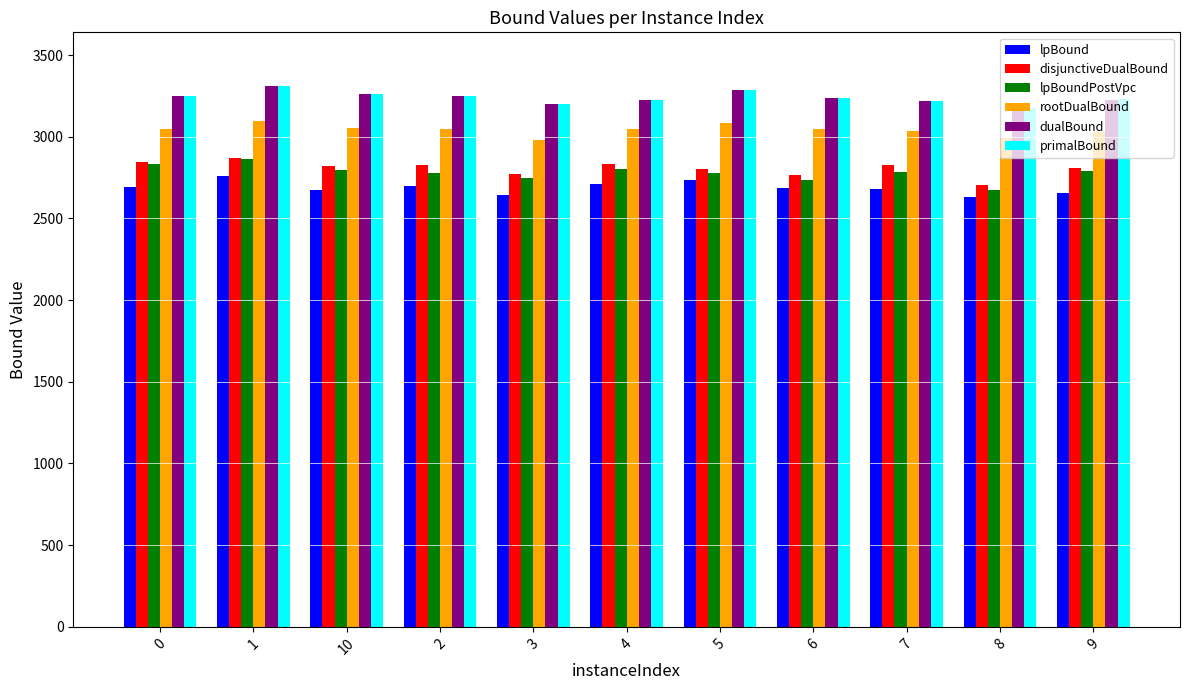

What is the difference between the second highest and second lowest values in the lpBound series?

90.8